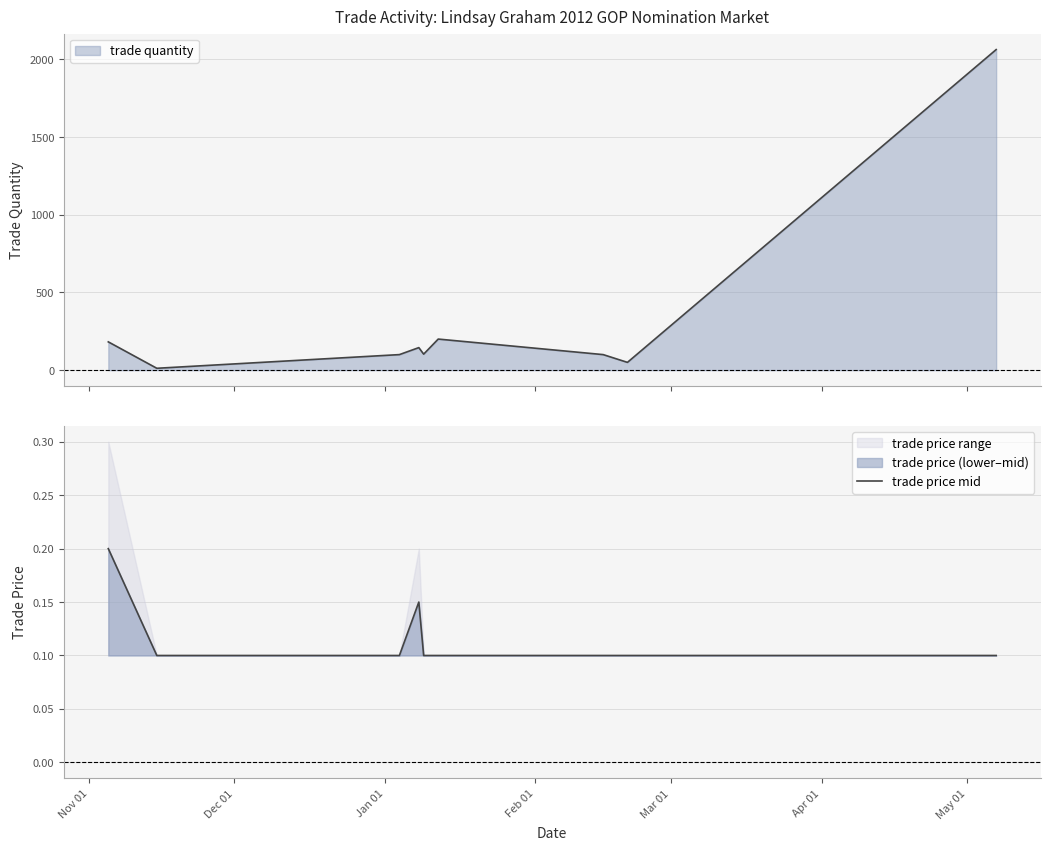

What is the highest value of the trade quantity series?

2063